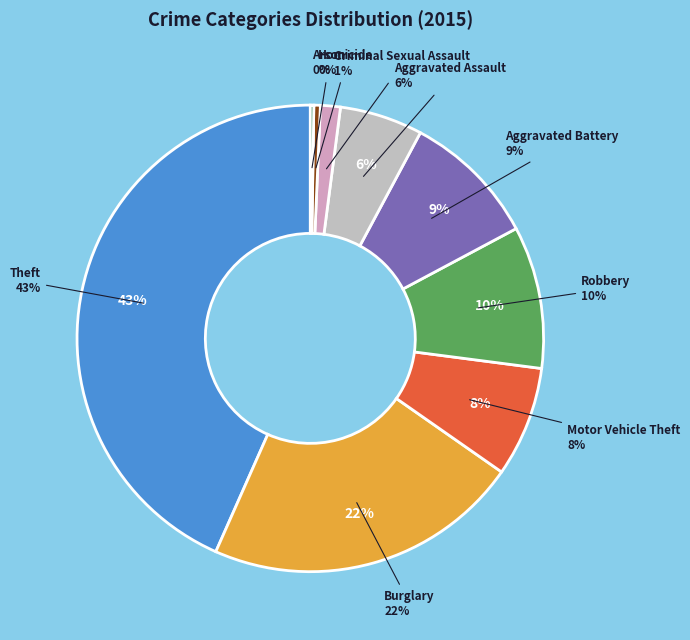

Between Motor Vehicle Theft and Robbery, which is larger?

Robbery